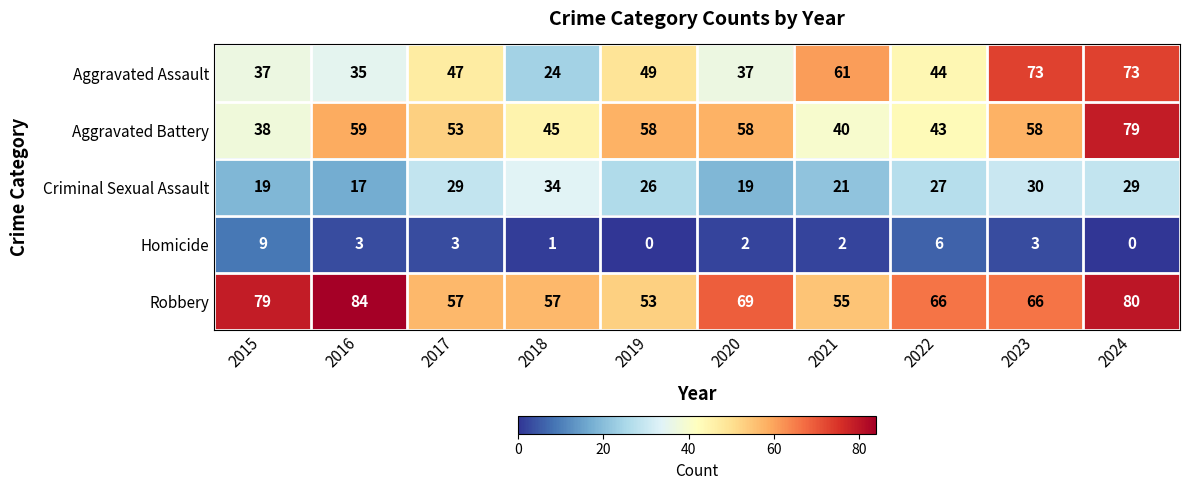

At how many categories does at least one series exceed 62?

6